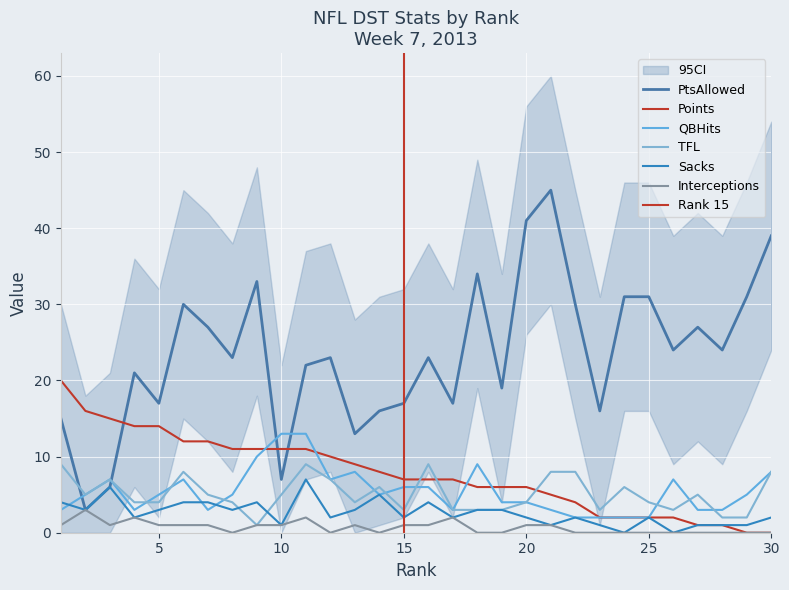

Which series has the largest range (max minus min)?

PtsAllowed